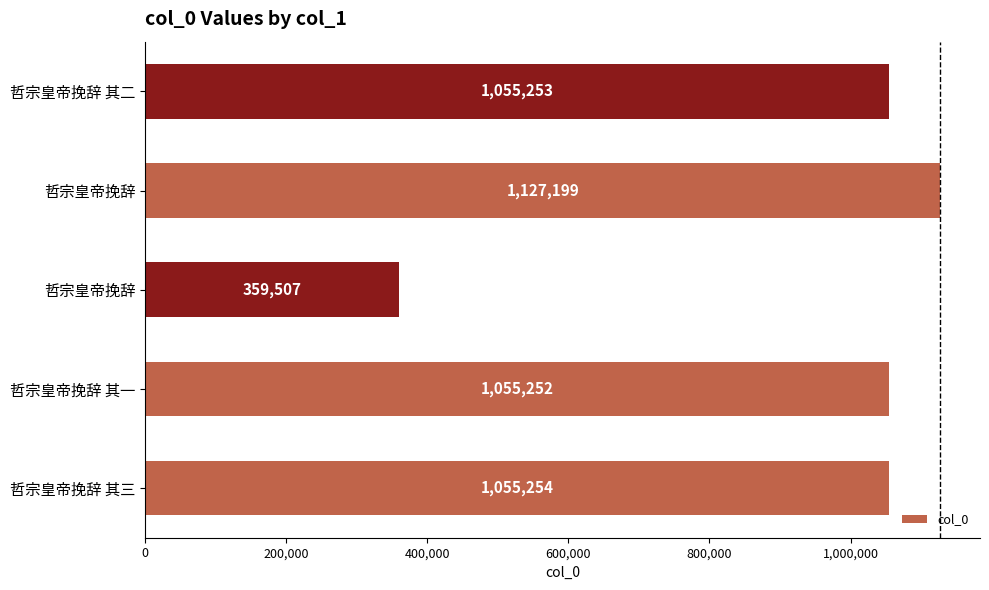

How many data points are less than 1055253?

2